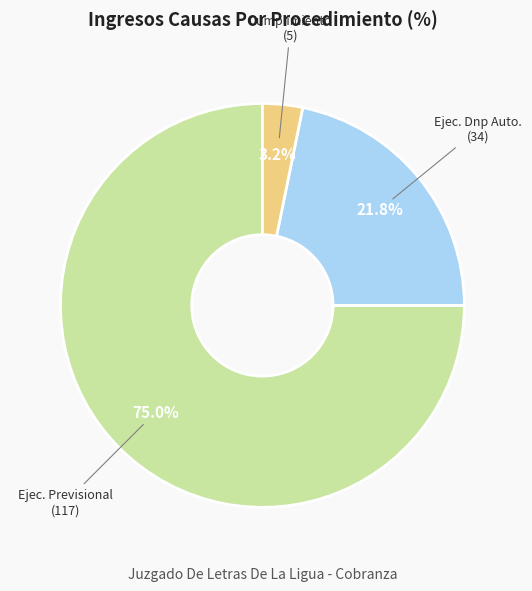

Is there any slice that represents more than half of the pie?

Yes